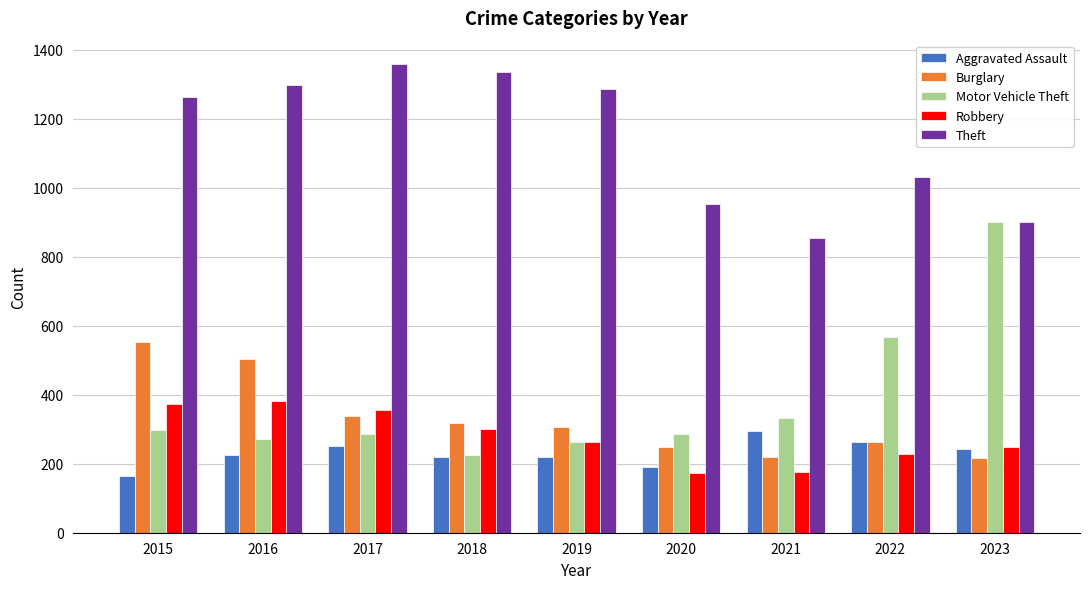

Which series has the largest range (max minus min)?

Motor Vehicle Theft